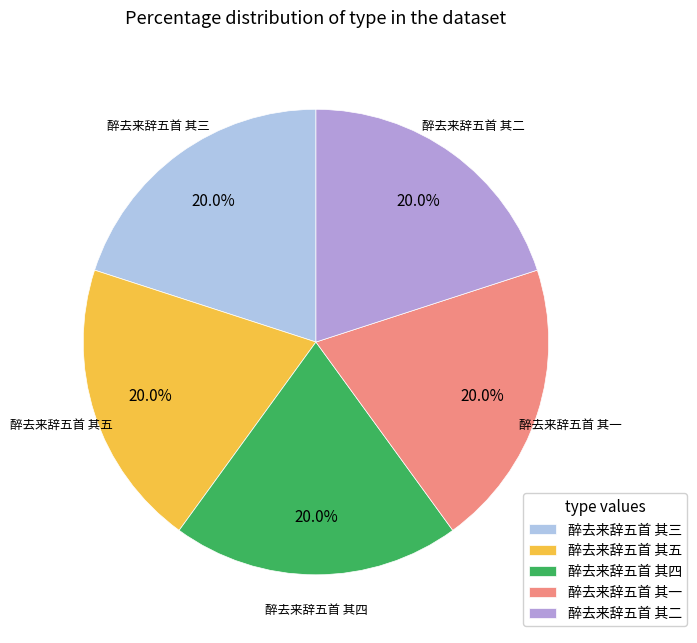

Is the sum of 醉去来辞五首 其三 and 醉去来辞五首 其二 greater than half?

No